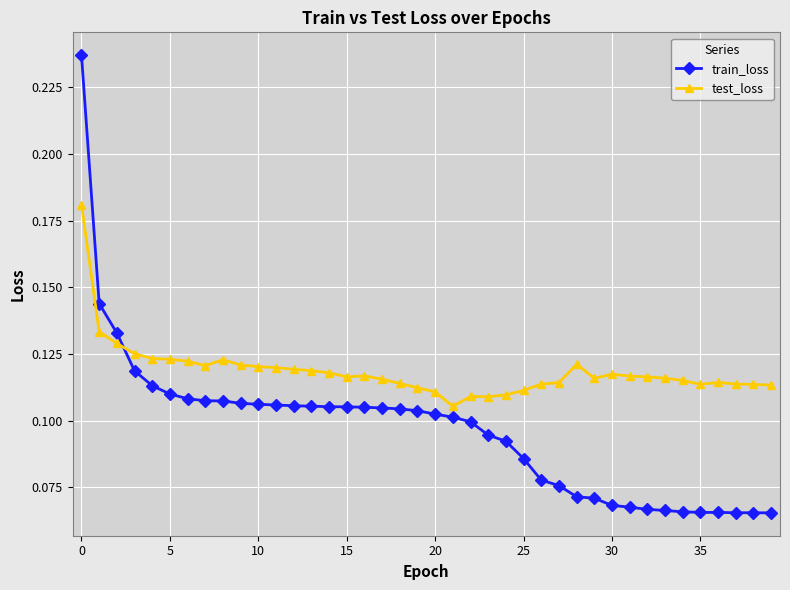

Count the train_loss values in the range 0 to 1.

40